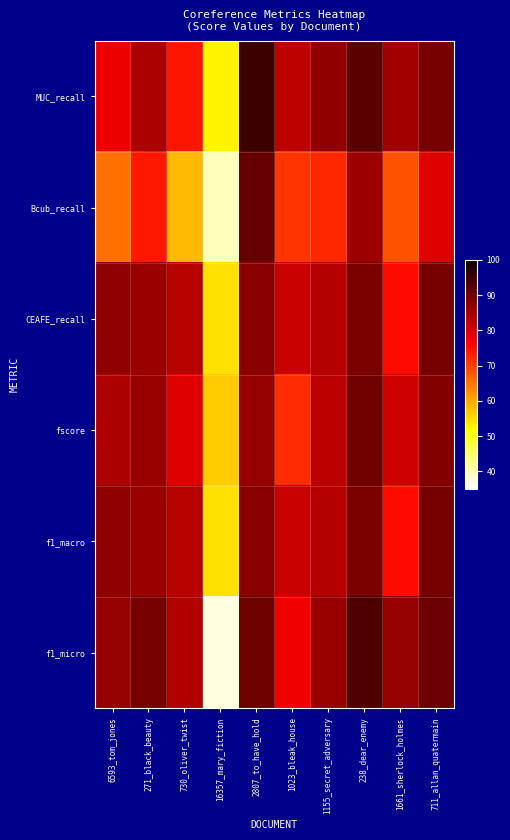

How many series are shown in this chart?

6